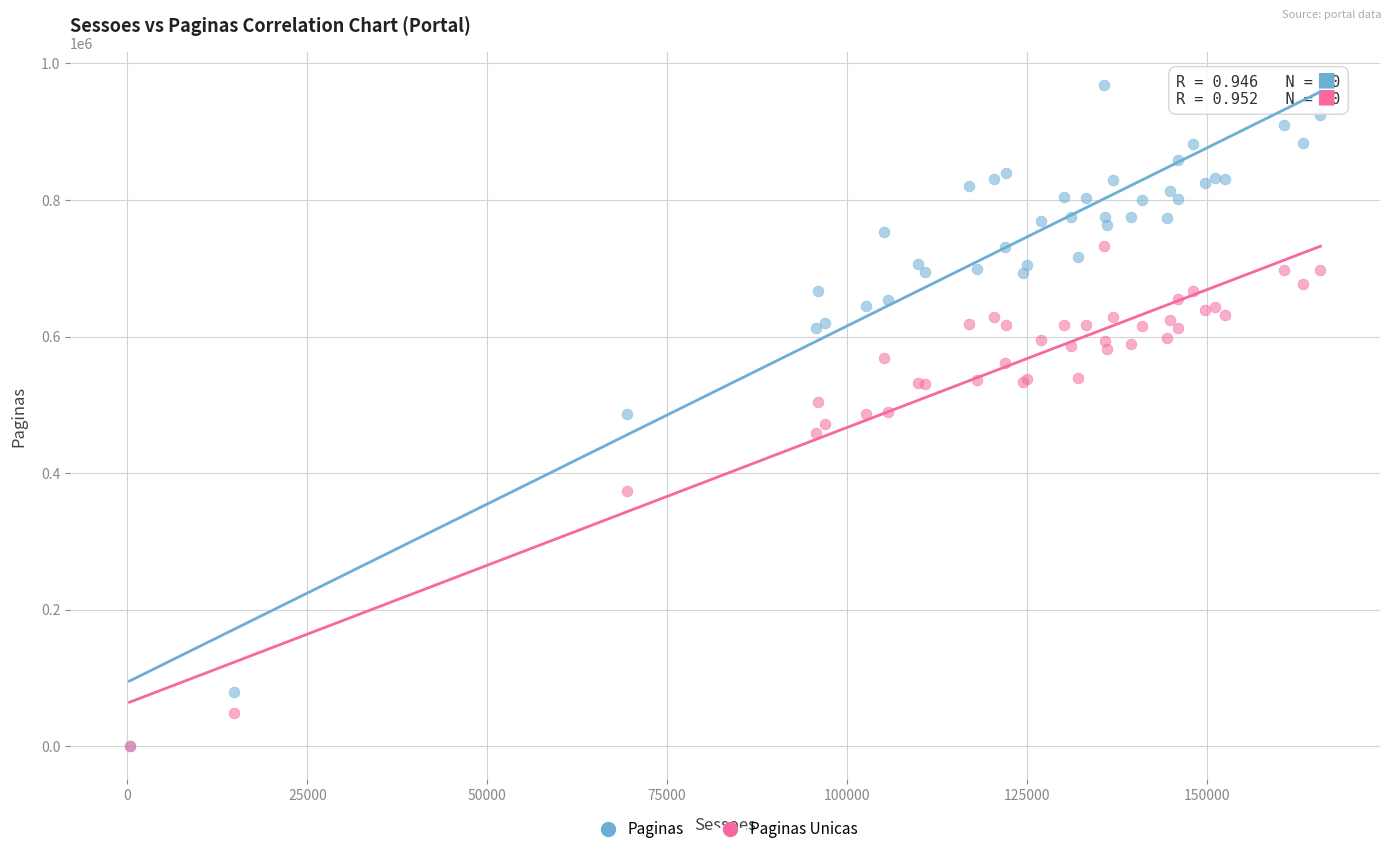

What are all the series names shown in the legend?

Paginas, Paginas Unicas